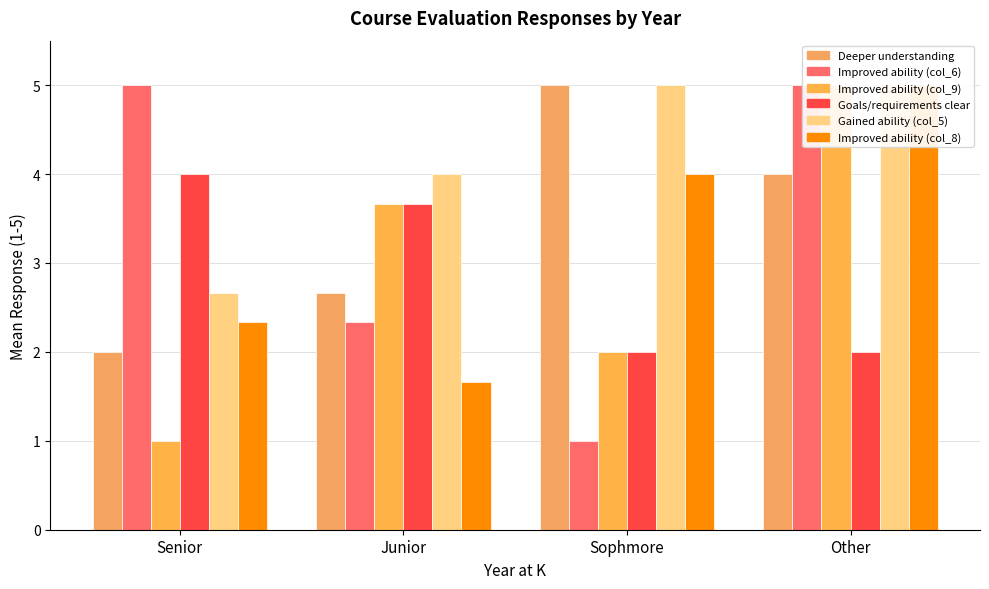

At which label does In this course, I gained a deeper understanding first exceed 4?

Sophmore